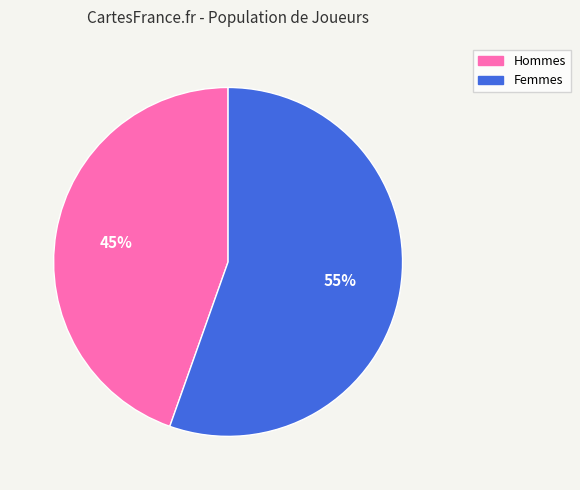

To the nearest percent, what is the average slice percentage?

50%